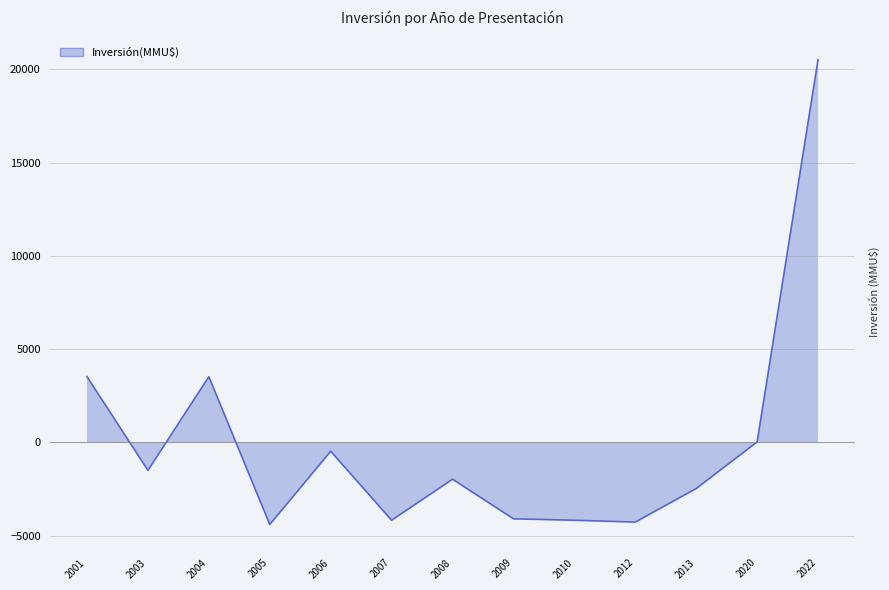

How many points are higher than both their immediate neighbors (excluding endpoints)?

3